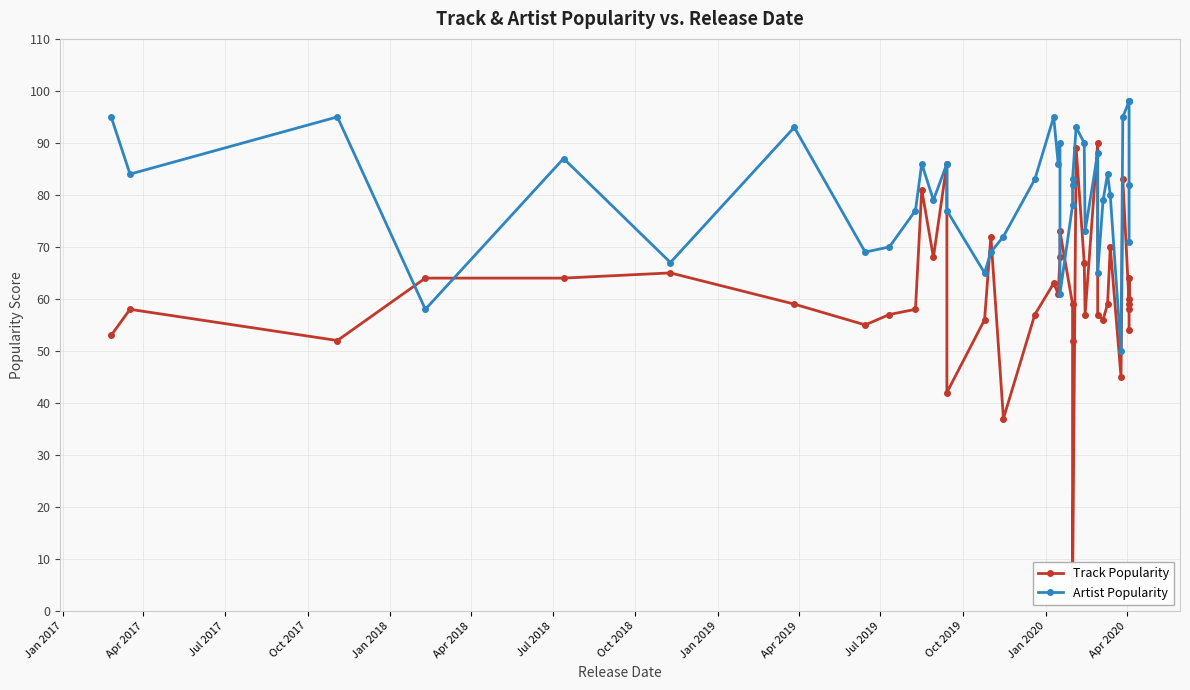

In Artist Popularity, how many points are lower than both neighbors (excluding endpoints)?

11